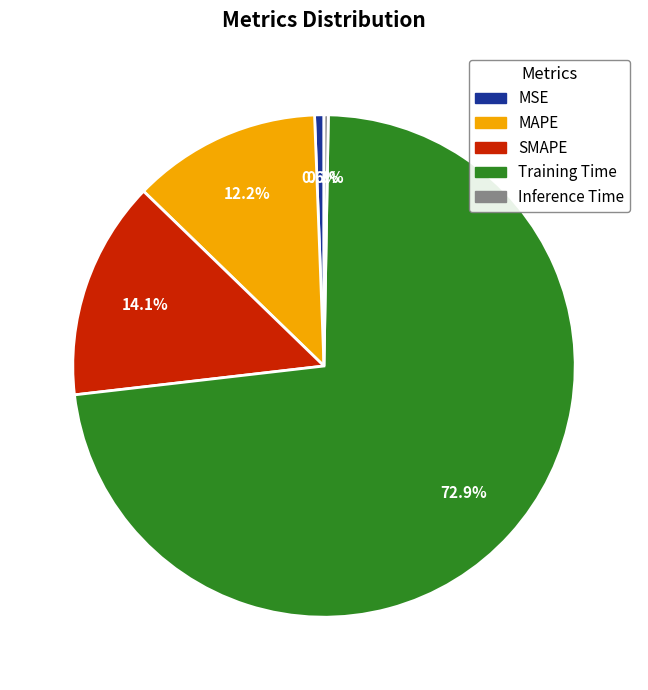

What percentage is the MAPE slice, to the nearest percent?

12%